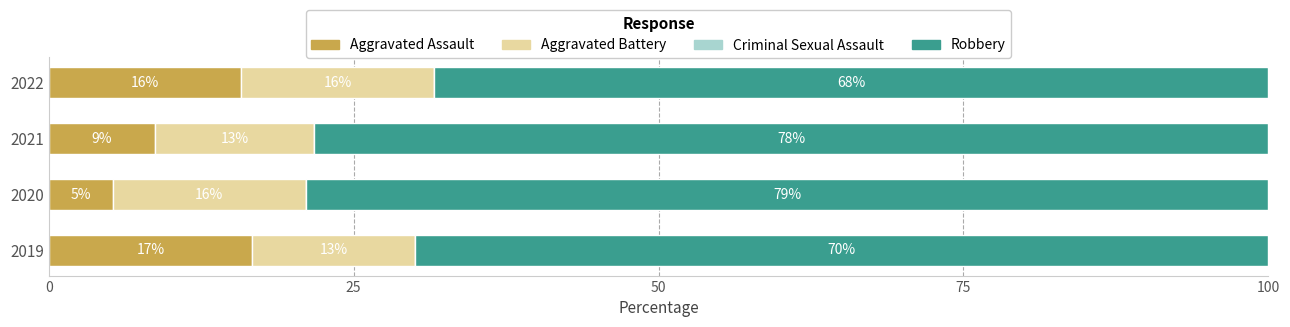

What is the difference between the maximum and minimum values in the Robbery series?

10.5